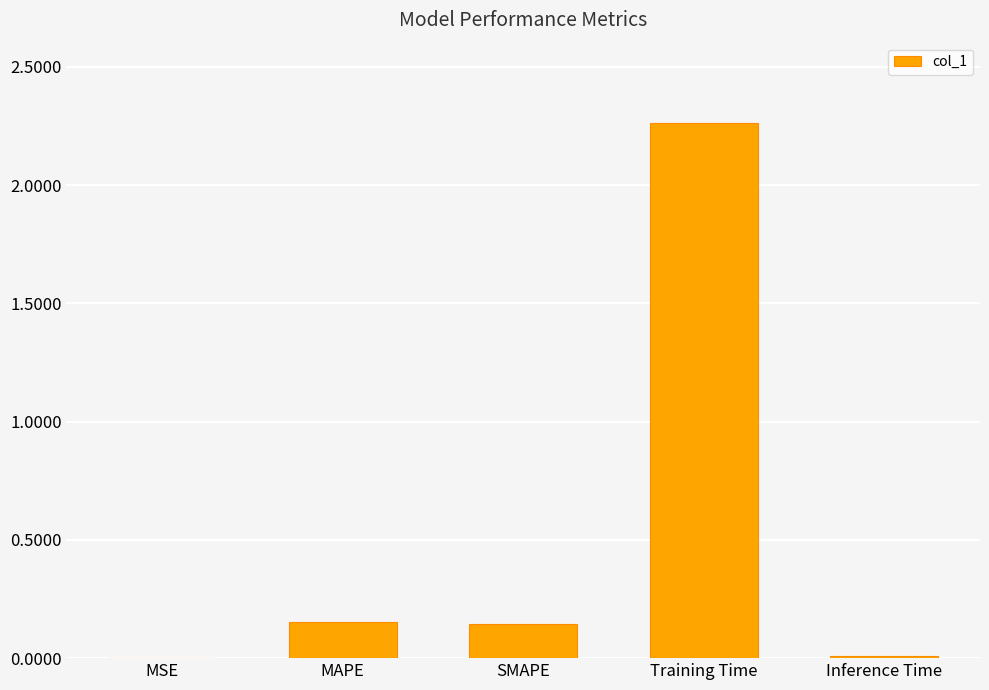

Are the bars horizontal?

No